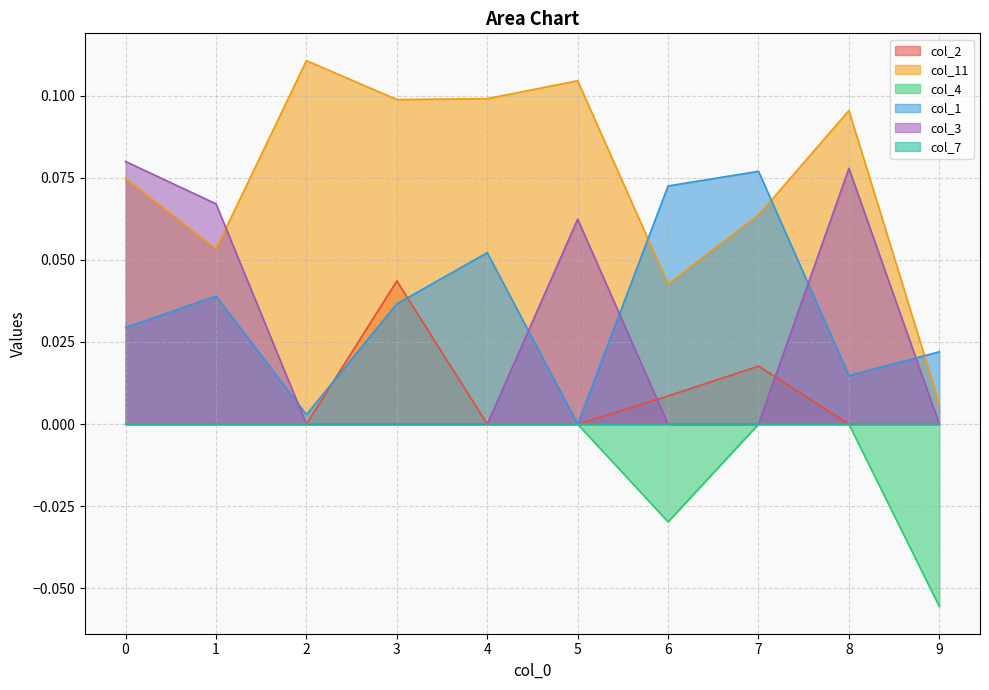

Which series has the widest spread of values?

col_11